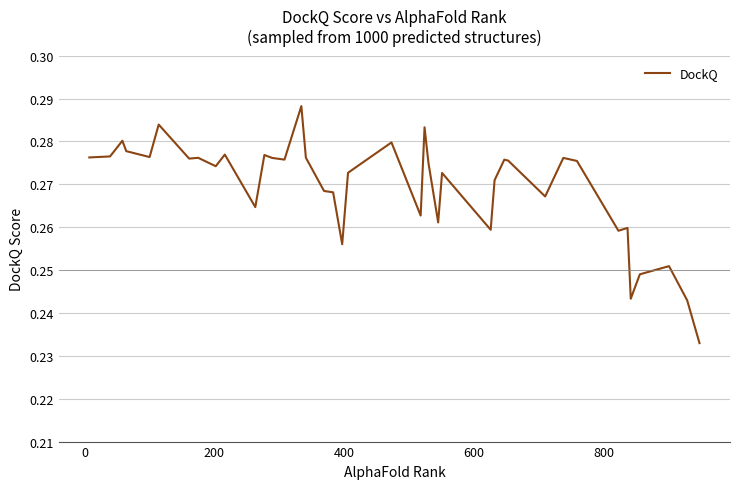

True or false: the data has more than 0 interior local peaks.

True